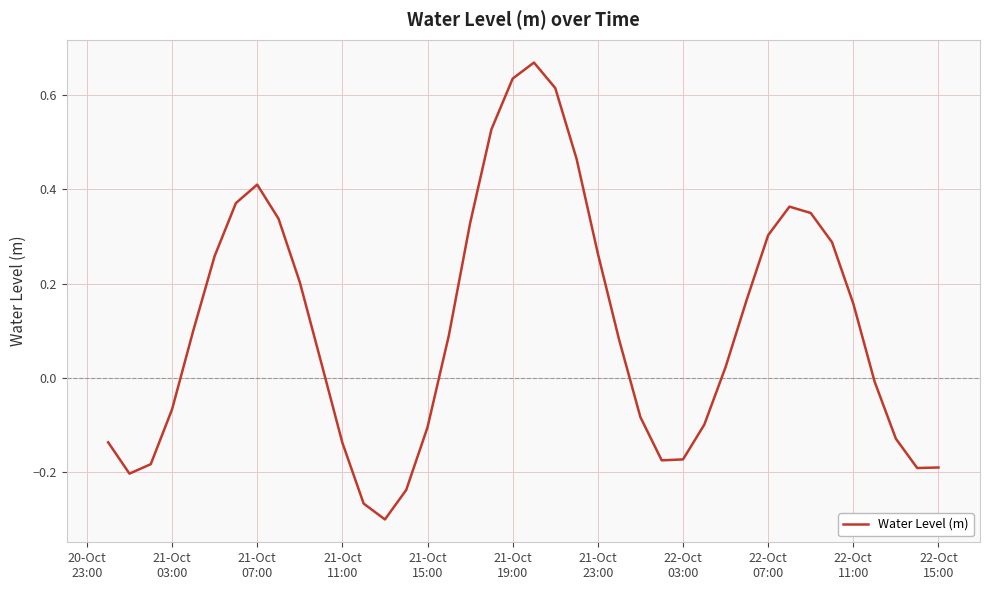

How many negative values are there?

17